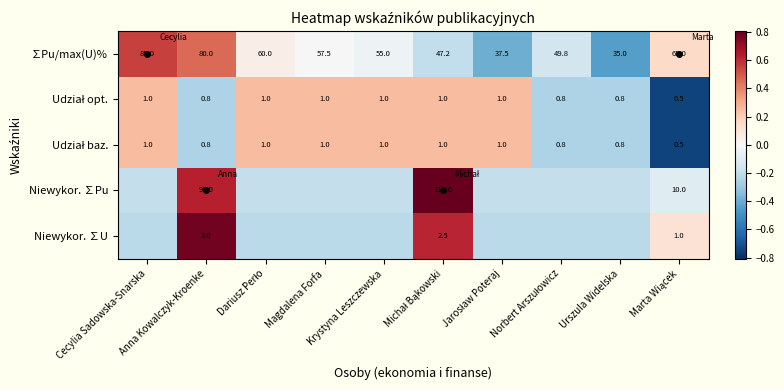

How many data points in ∑Pu/max(U)% are above 57?

5